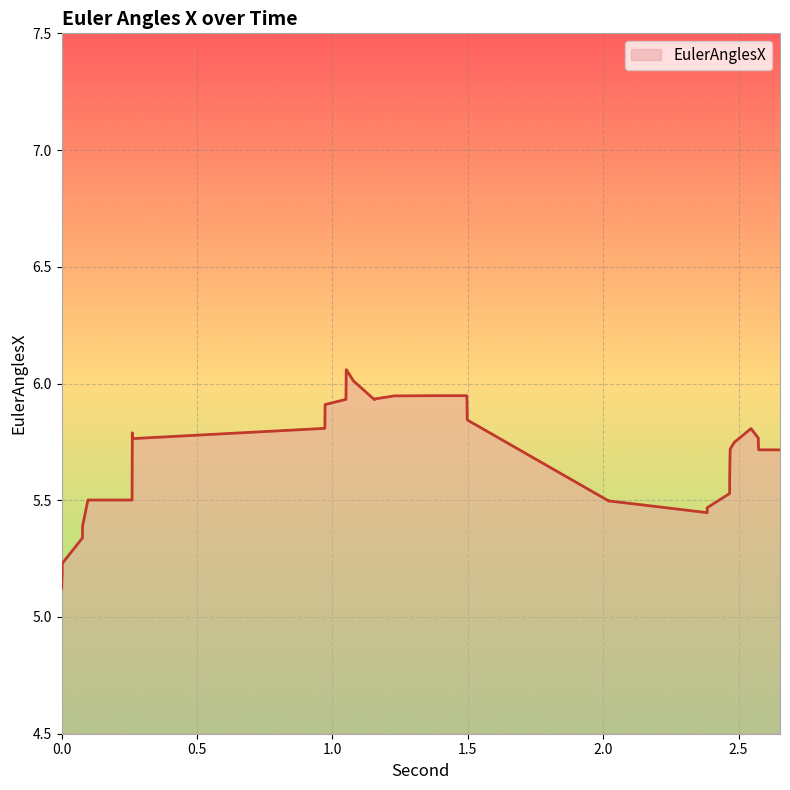

Which has a higher value, 2.384 or 1.498?

1.498